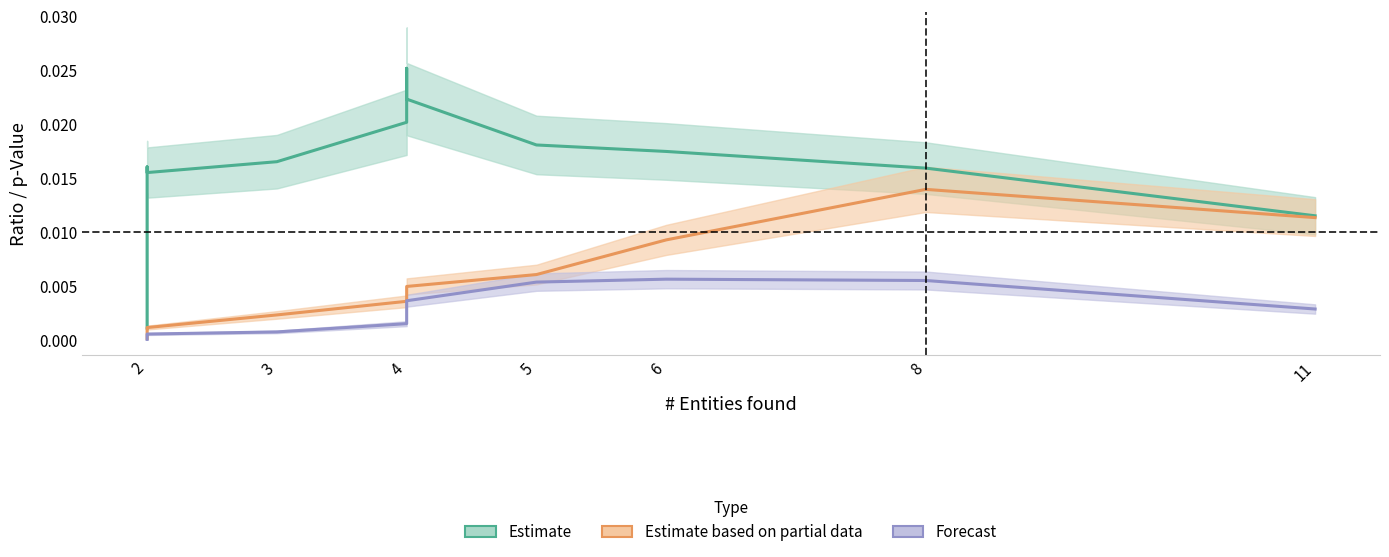

Rank the series by their average value, from lowest to highest.

Forecast, Estimate based on partial data, Estimate